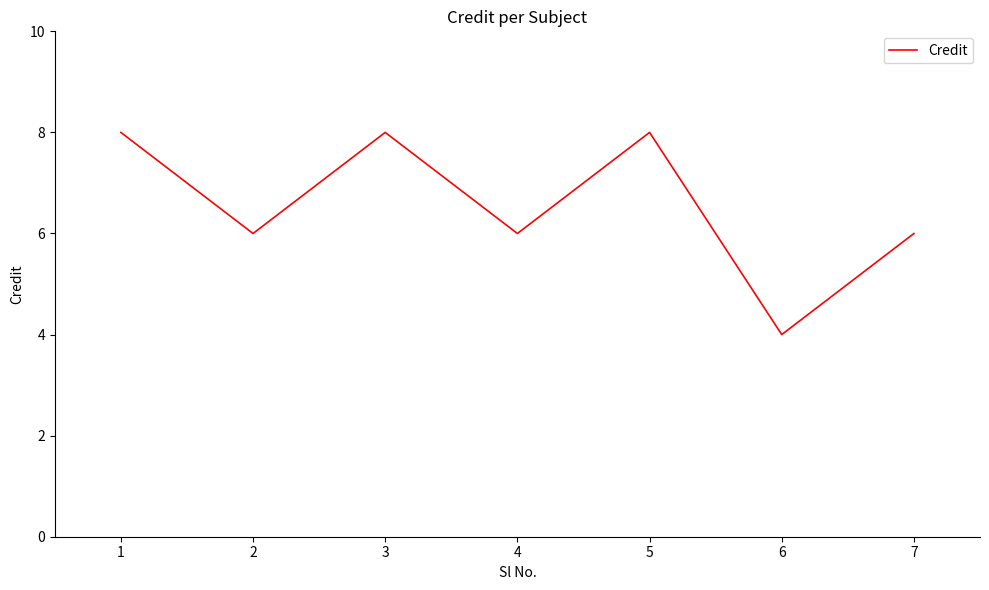

Where is the first local maximum?

3